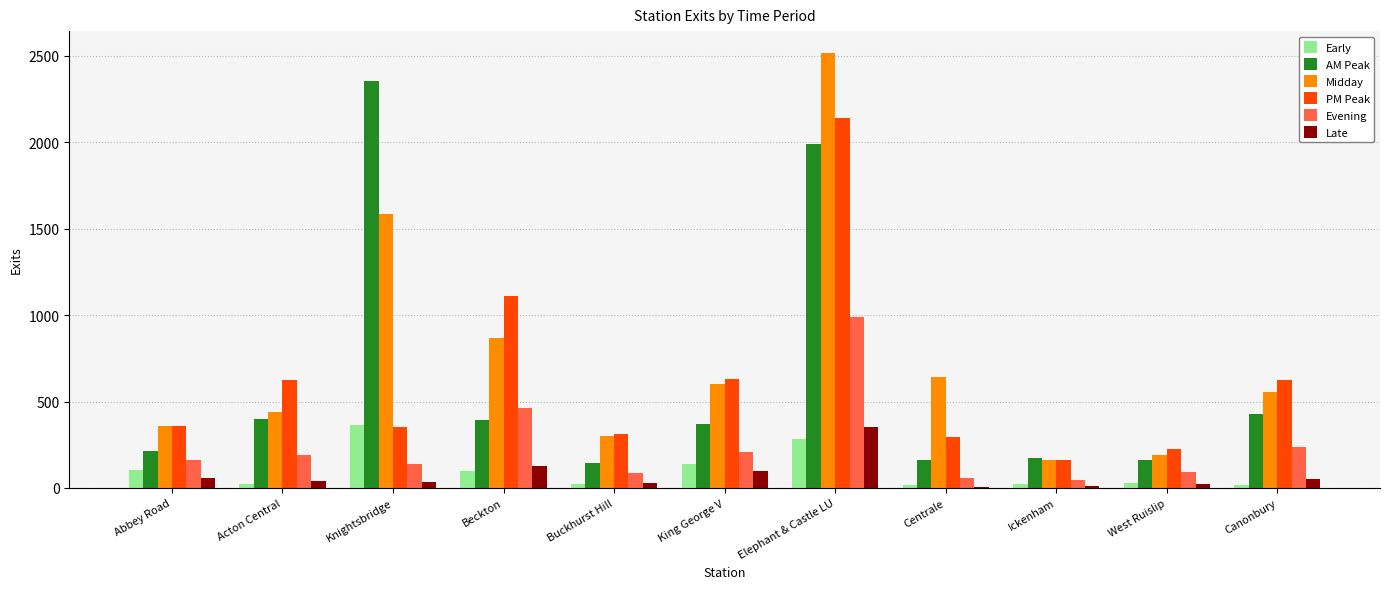

What is the average value of the PM Peak series?

620.9